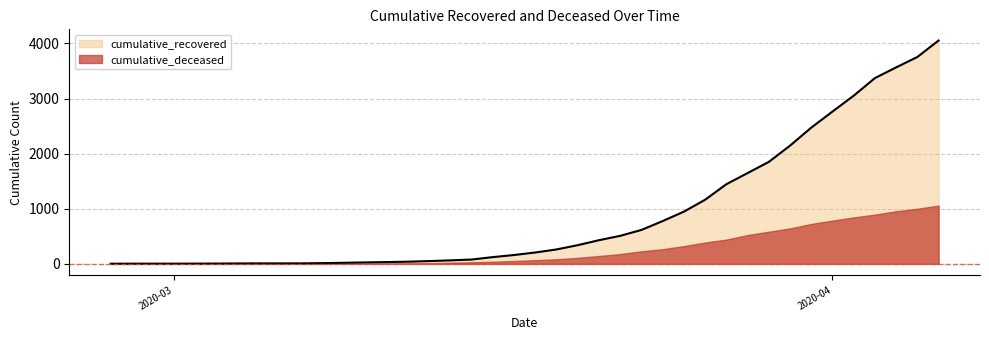

What is the ratio of the value at 2020-04-05 to the value at 2020-03-15?

48.1